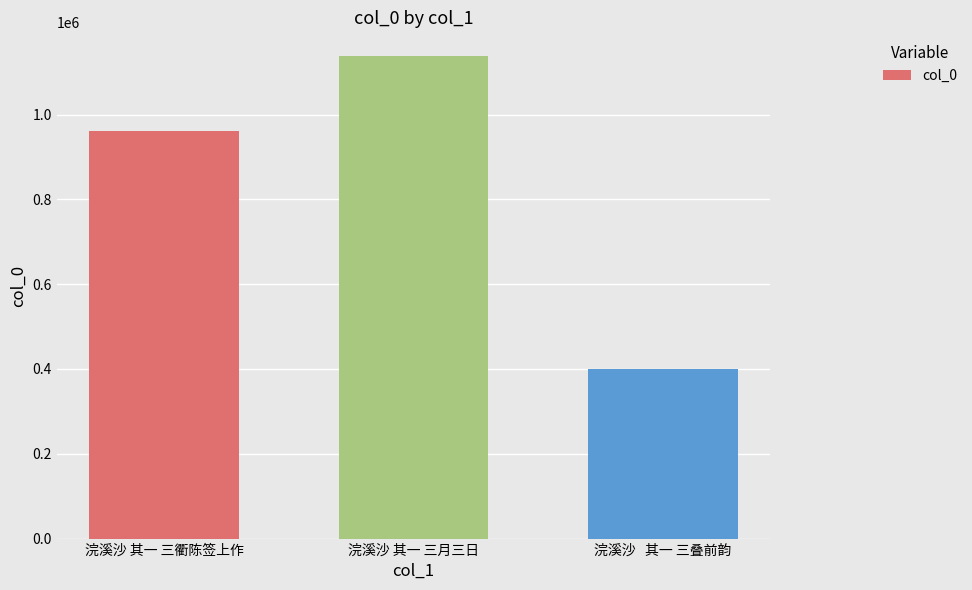

What is the change in value from 浣溪沙 其一 三衢陈签上作 to 浣溪沙 其一 三月三日?

+177017